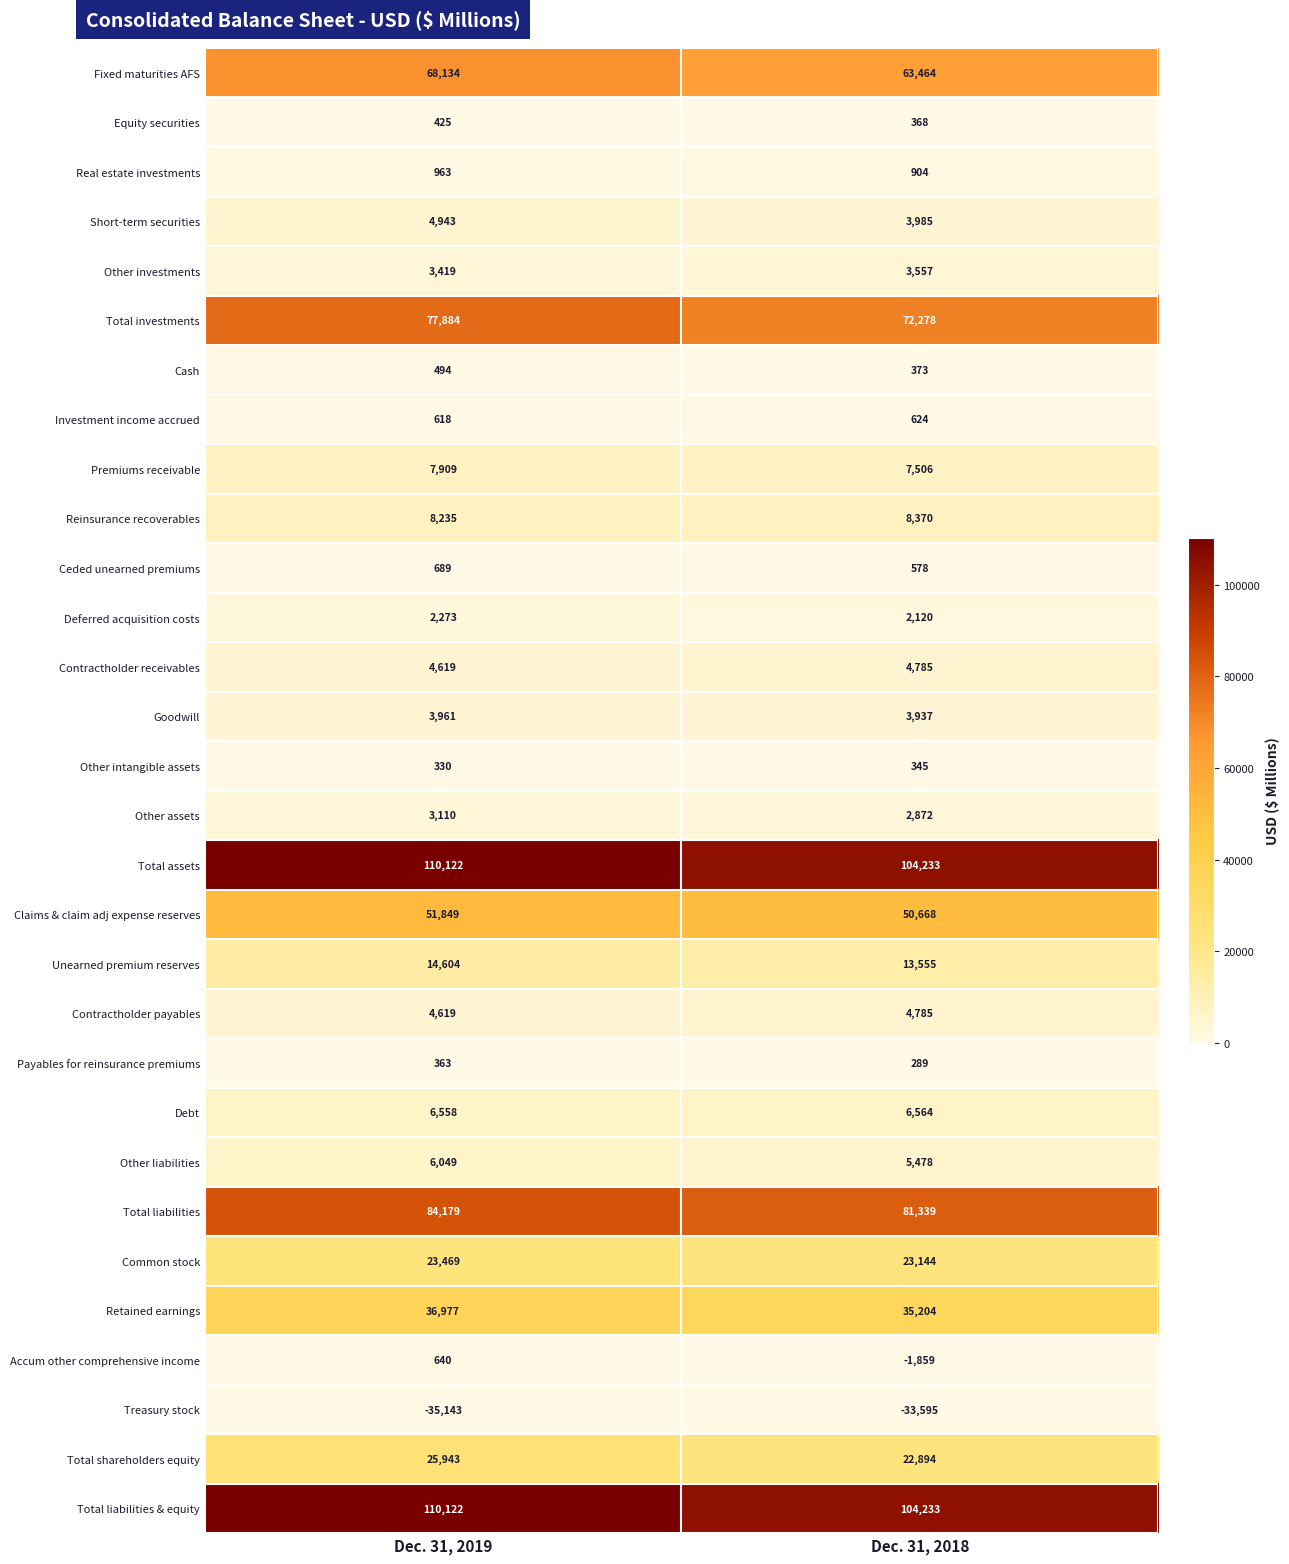

What is the maximum value shown in the chart?

110122